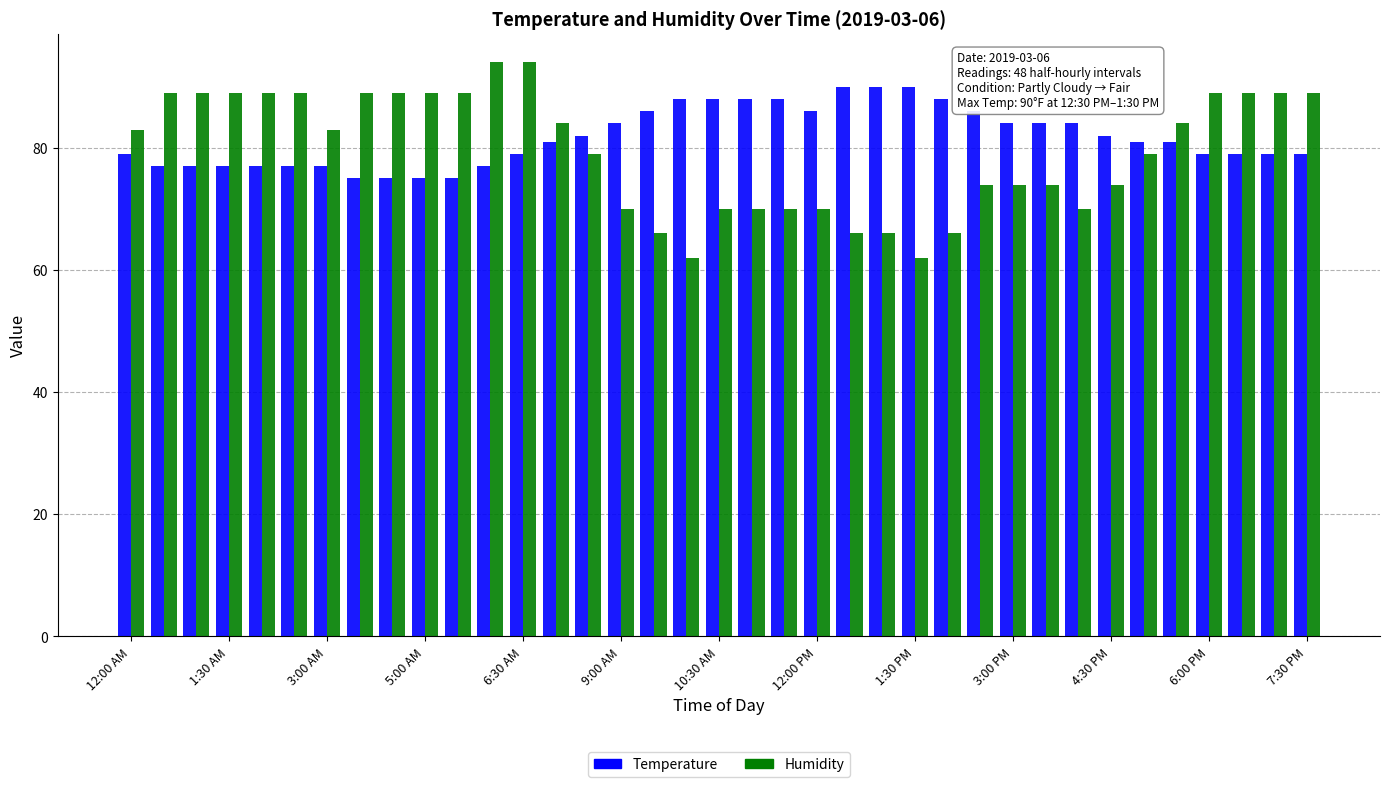

Reading left to right, list all the values displayed in this chart.

Temperature: 79	77	77	77	77	77	77	75	75	75	75	77	79	81	82	84	86	88	88	88	88	86	90	90	90	88	86	84	84	84	82	81	81	79	79	79	79
Humidity: 83	89	89	89	89	89	83	89	89	89	89	94	94	84	79	70	66	62	70	70	70	70	66	66	62	66	74	74	74	70	74	79	84	89	89	89	89